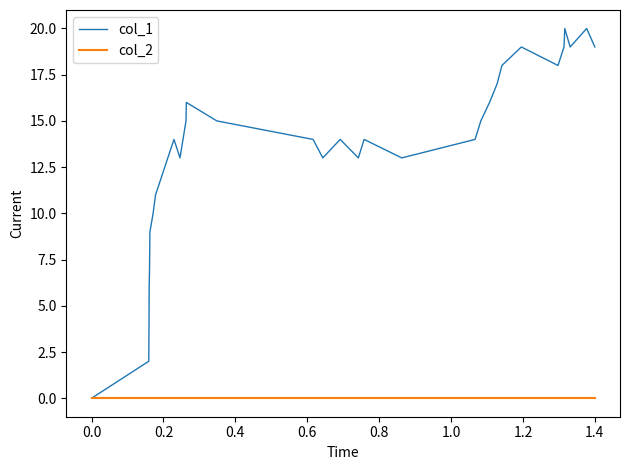

Rank the series by their maximum value, from lowest to highest.

col_2, col_1